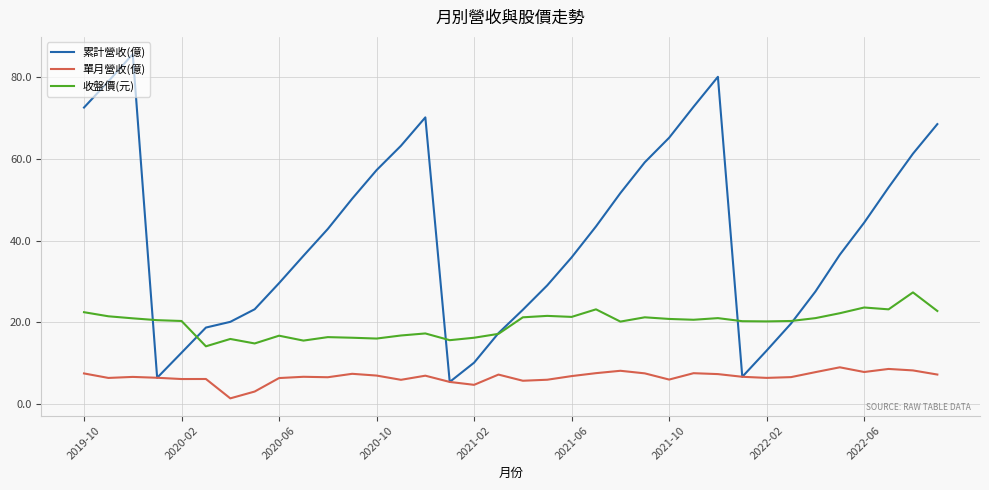

What is the smallest value displayed?

1.4